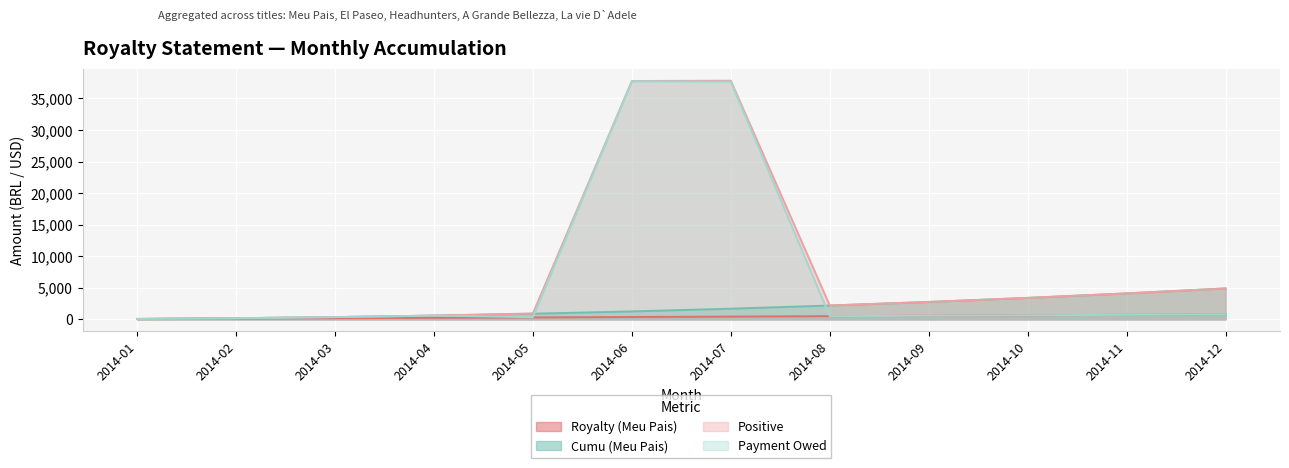

True or false: Cumu (Meu Pais) has a value of 1856.3 at 2014-06.

False